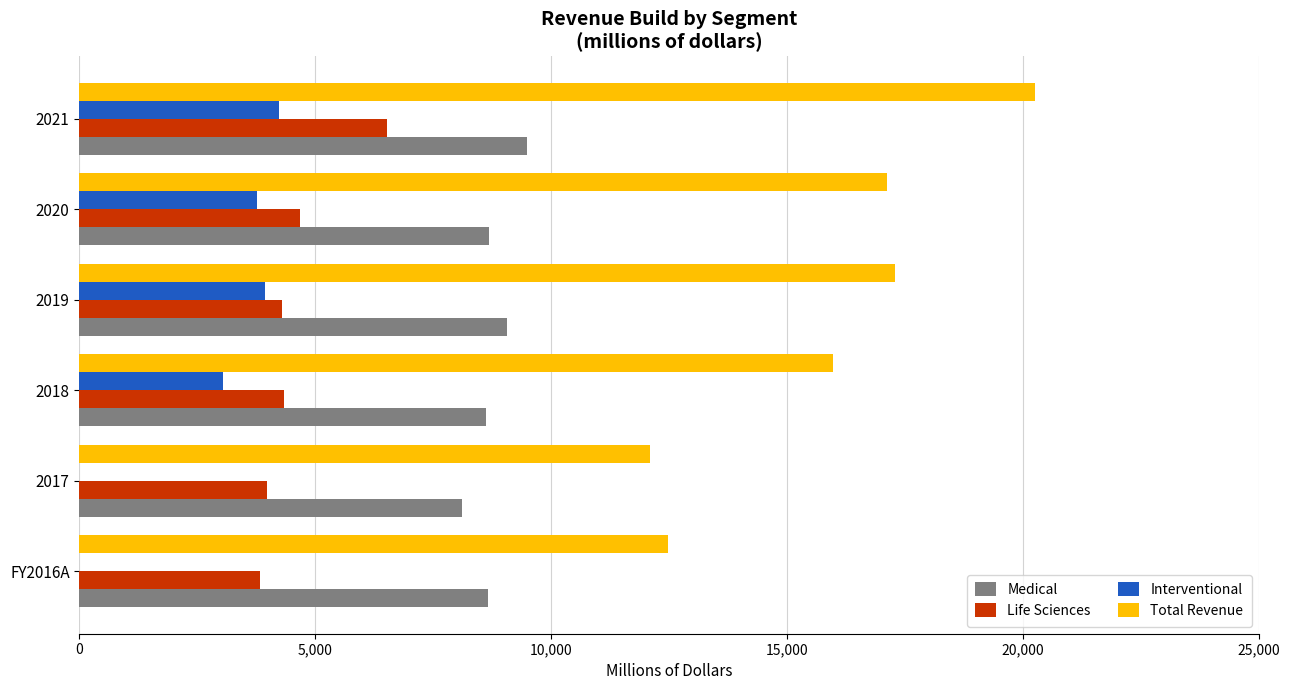

Is the value of Life Sciences at 2020 greater than the value of Total Revenue at 2020?

No